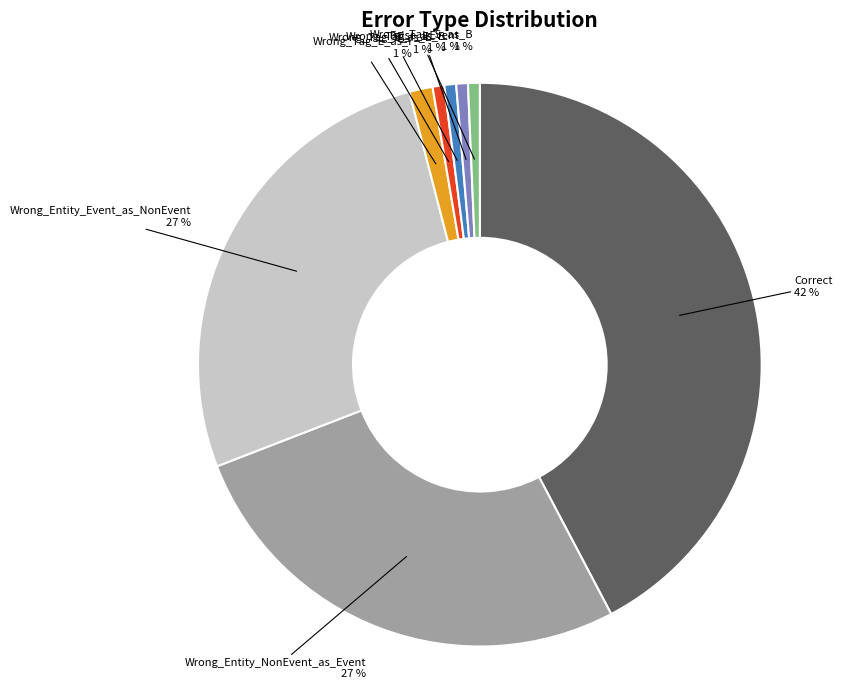

Is the sum of False_I-Event and Wrong_Entity_NonEvent_as_Event greater than half?

No